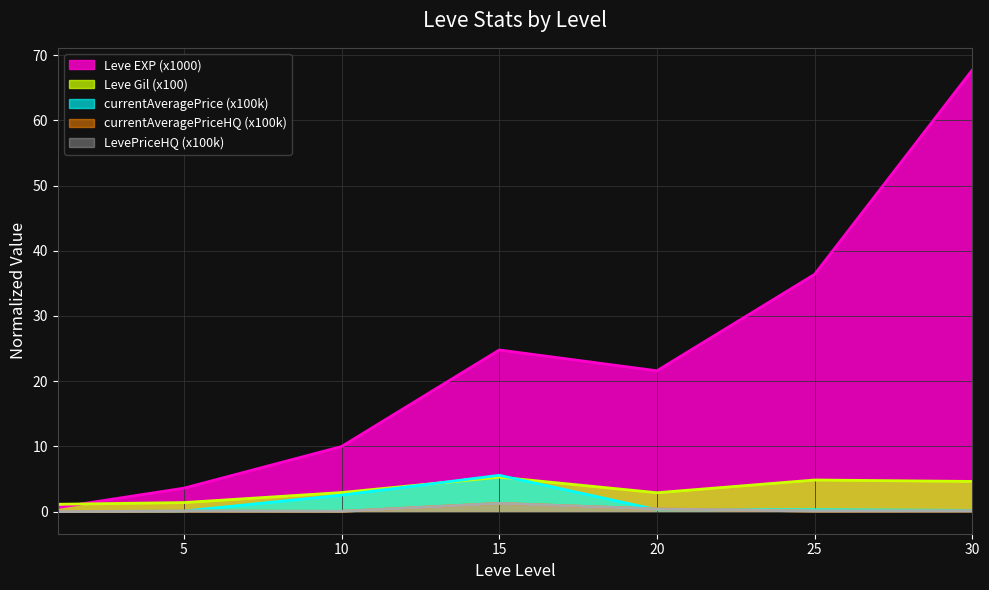

Which series changed the most between 15 and 20?

currentAveragePrice